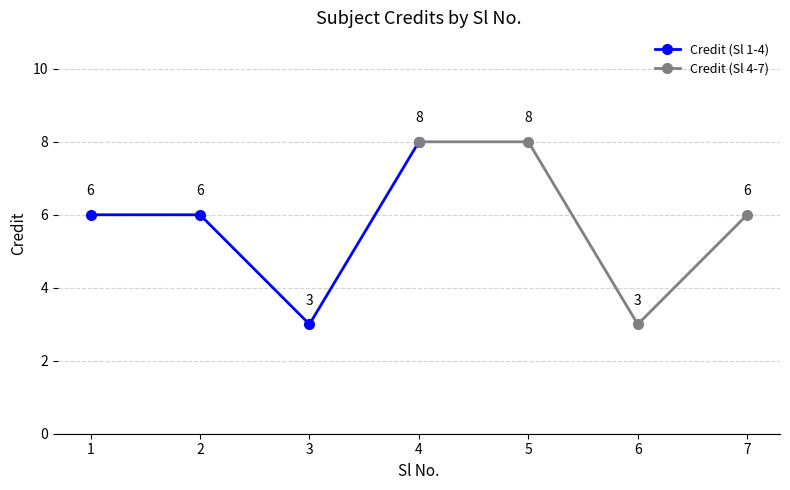

At which category does Credit (Sl 1-4) reach its first local valley?

3